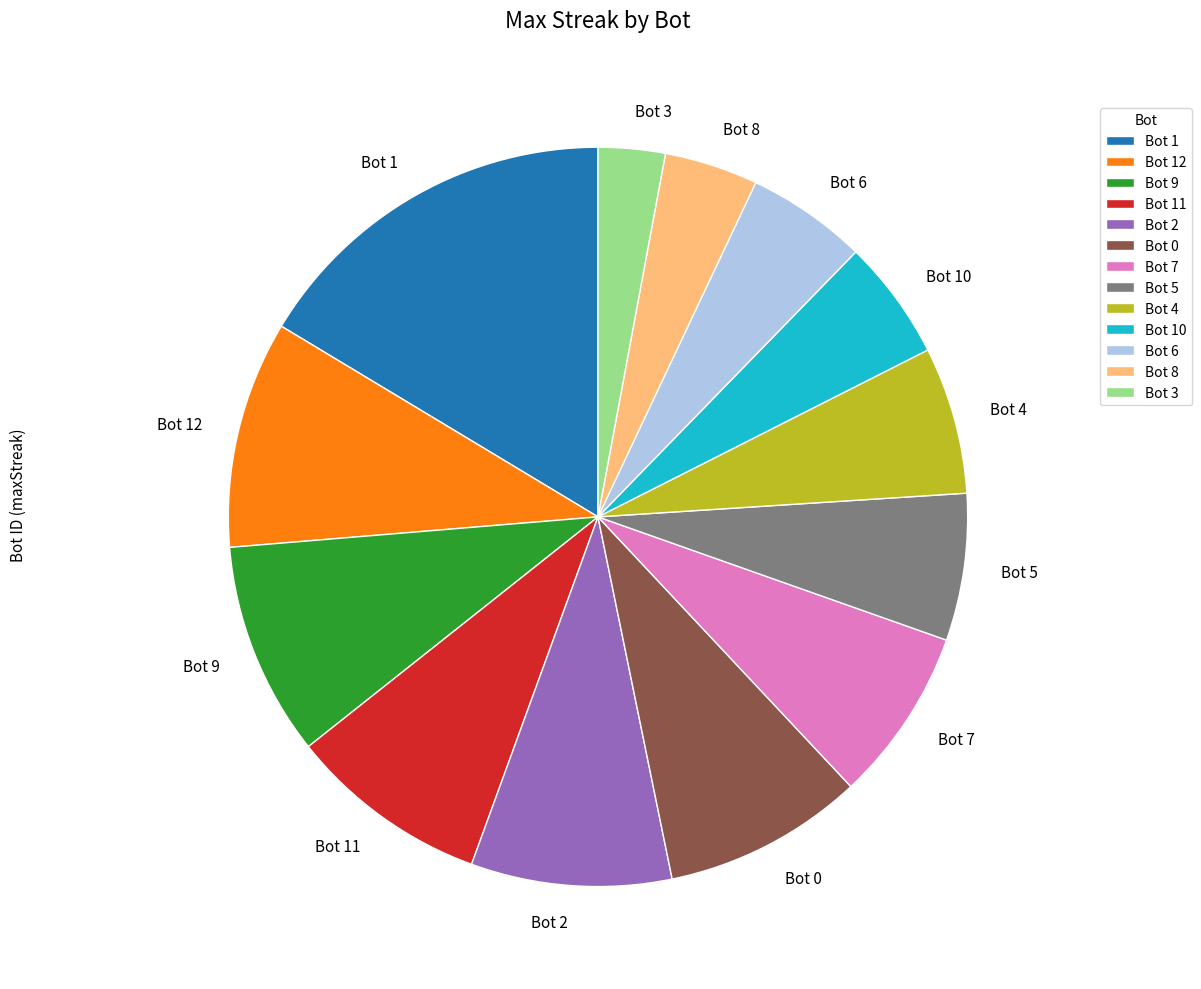

What is the ratio of the value at Bot 10 to the value at Bot 2?

0.6